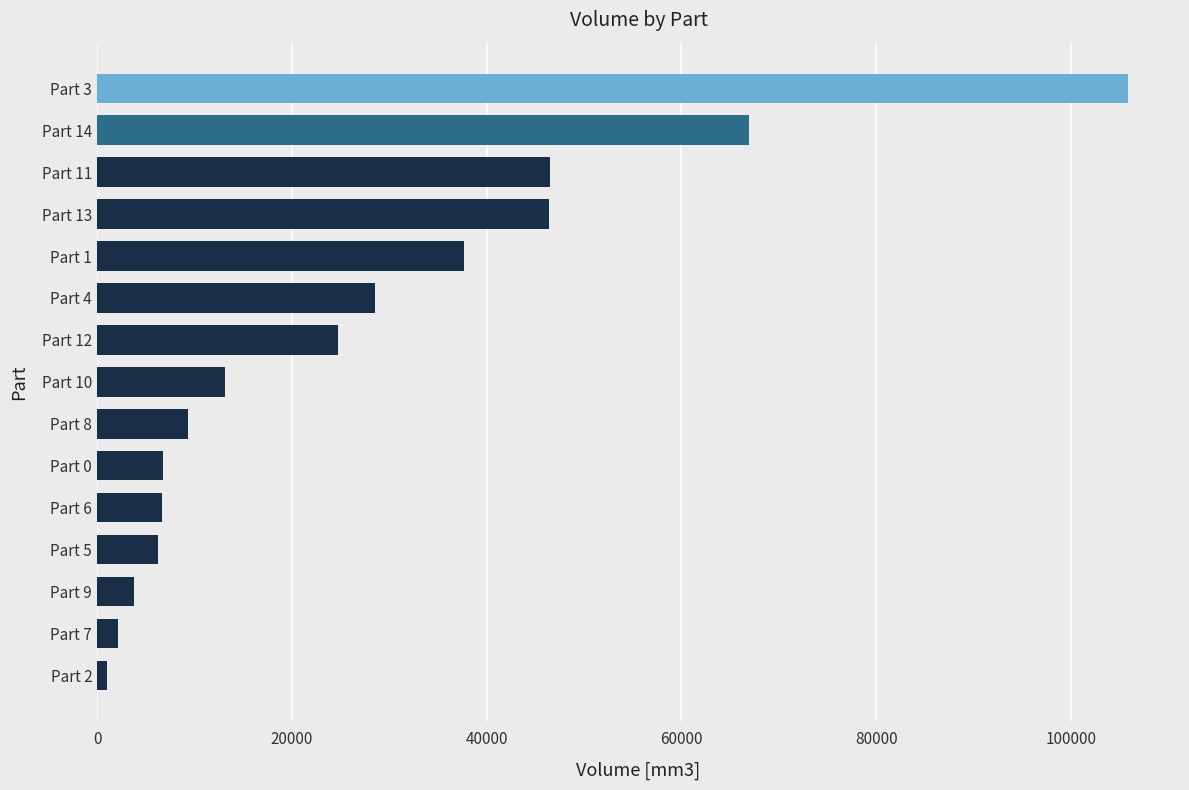

Is it true that the value at Part 1 is 37635?

True